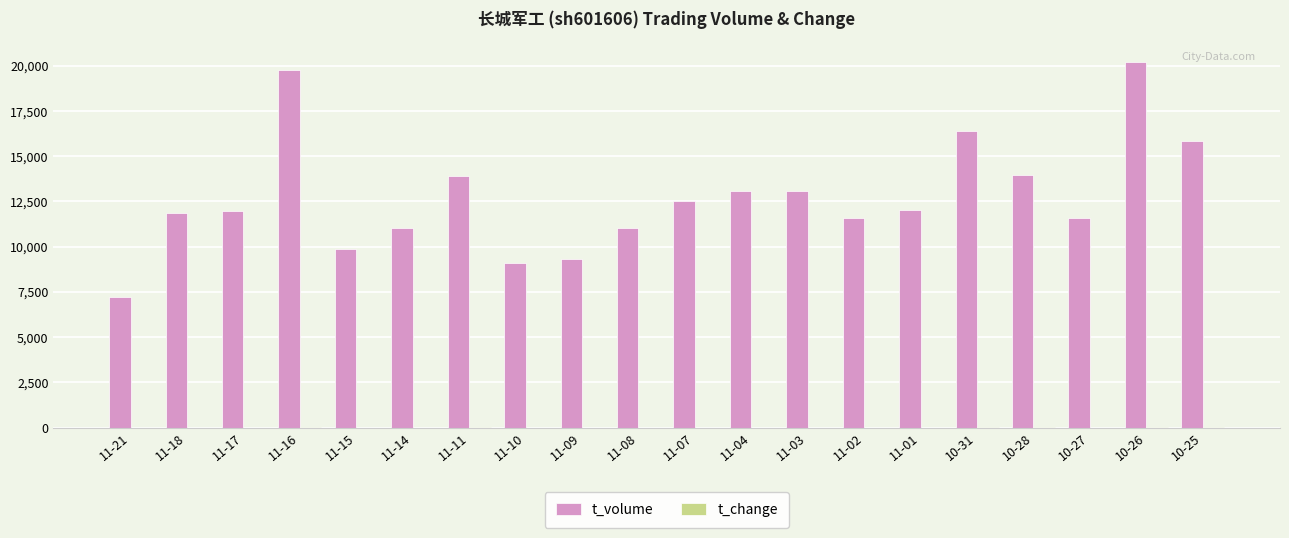

What is the maximum value shown in the chart?

20205.0